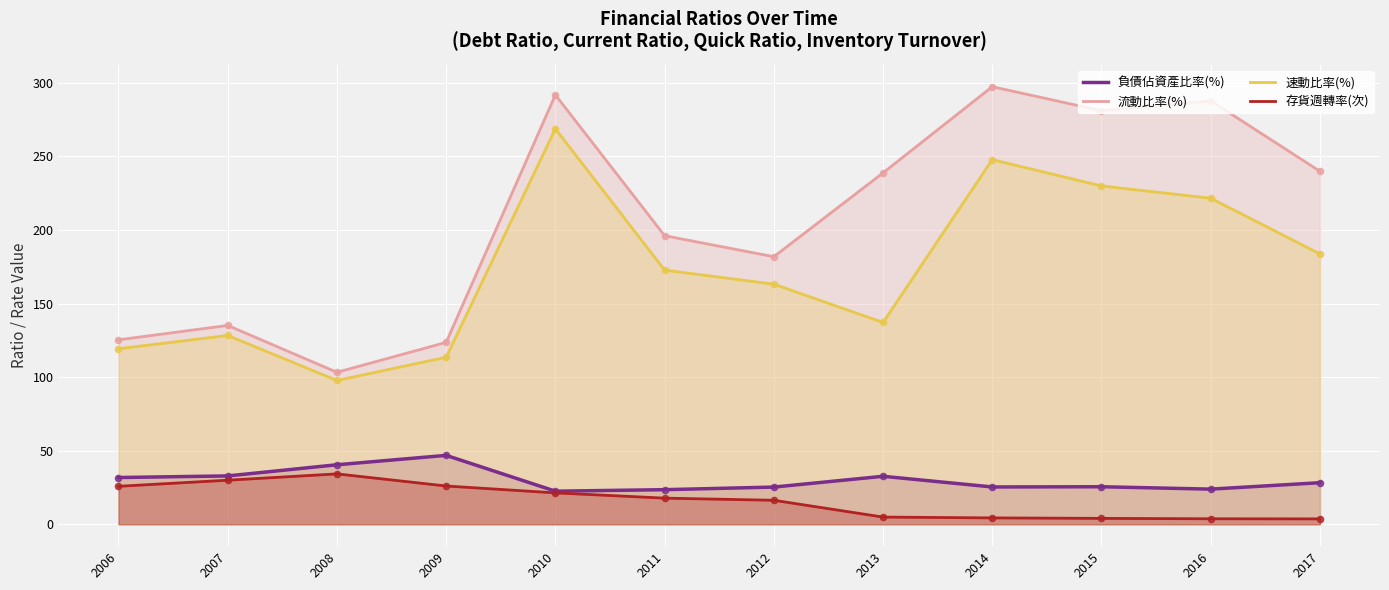

Which series contains the lowest Y value?

存貨週轉率(次)